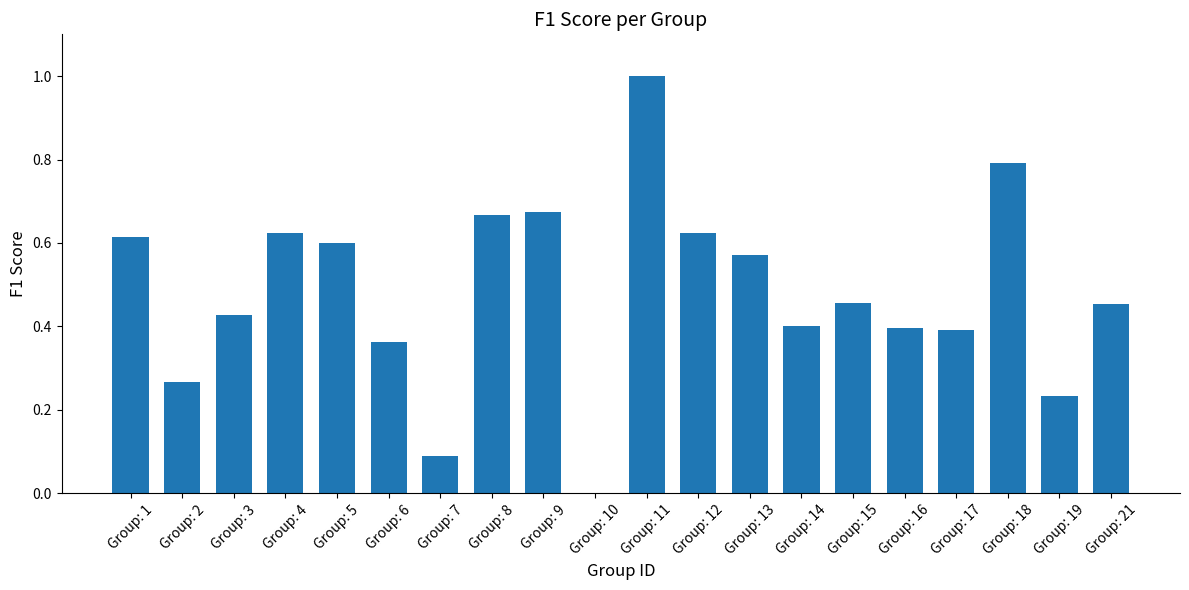

What is the maximum value shown in the chart?

1.0